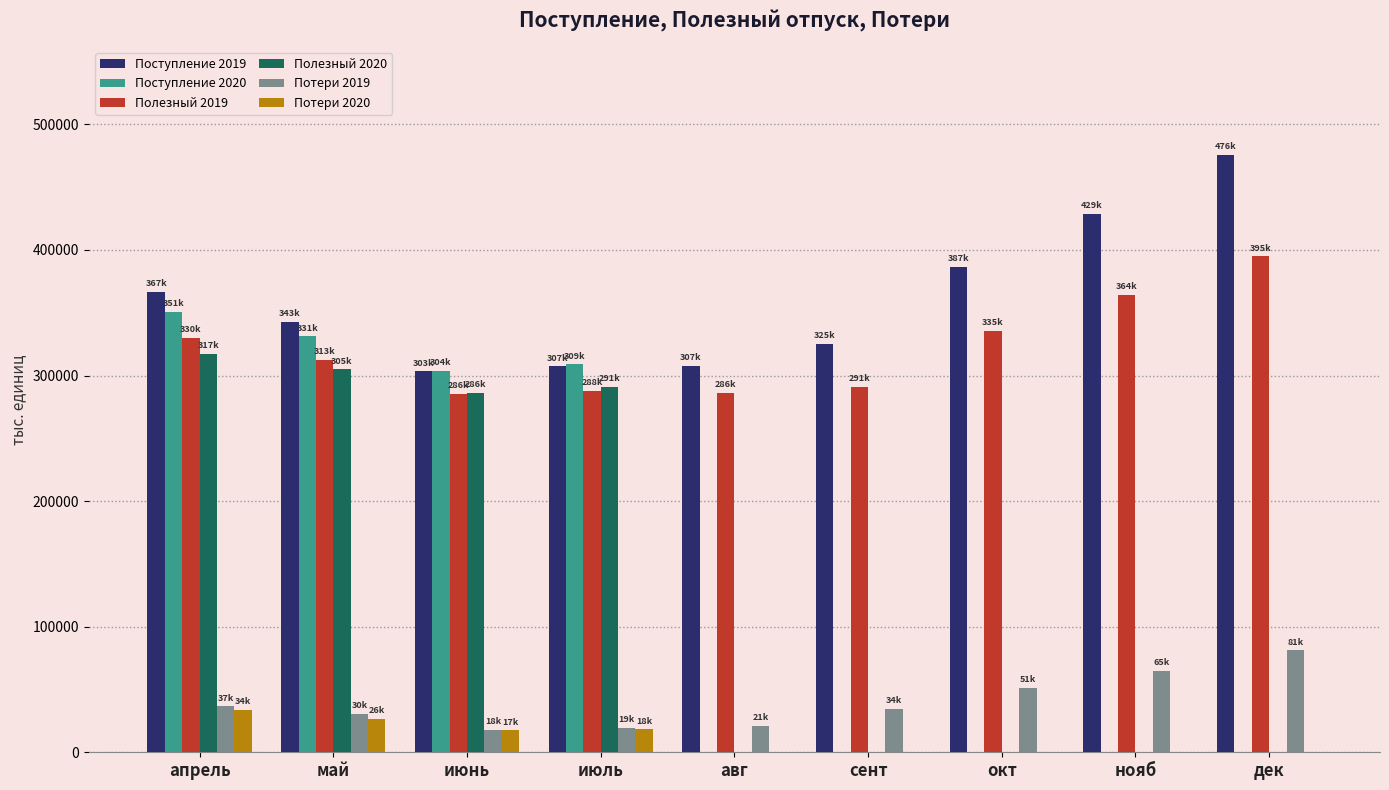

Is it true that Потери 2020 equals 0.0 at авг?

True